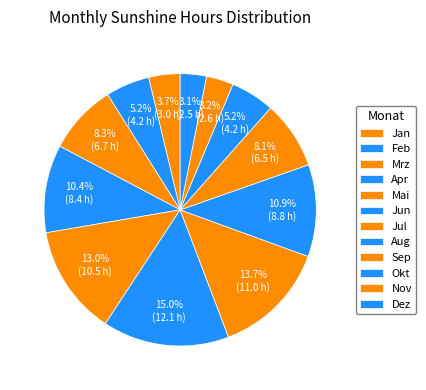

Does any single category account for the majority?

No